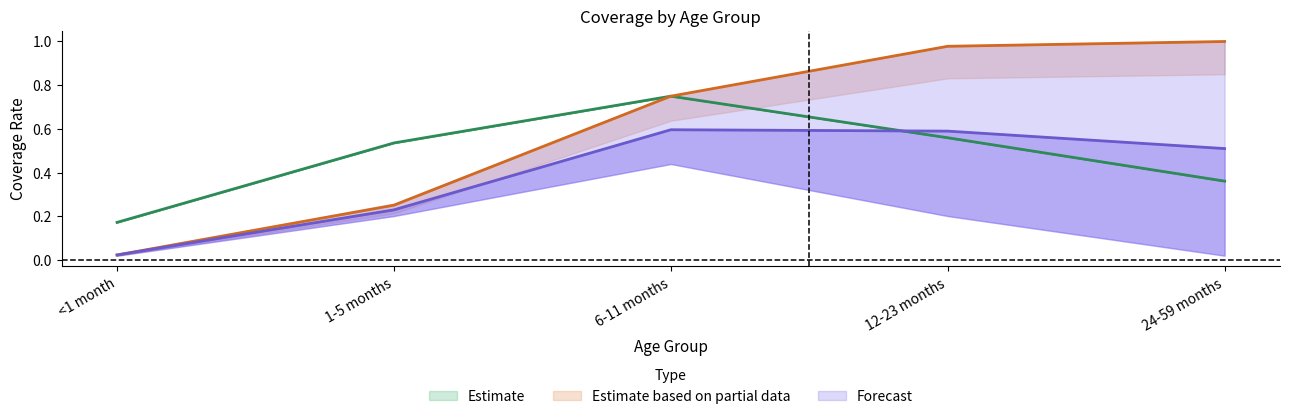

The Estimate series shows 0.8 at 12-23 months. True or false?

False